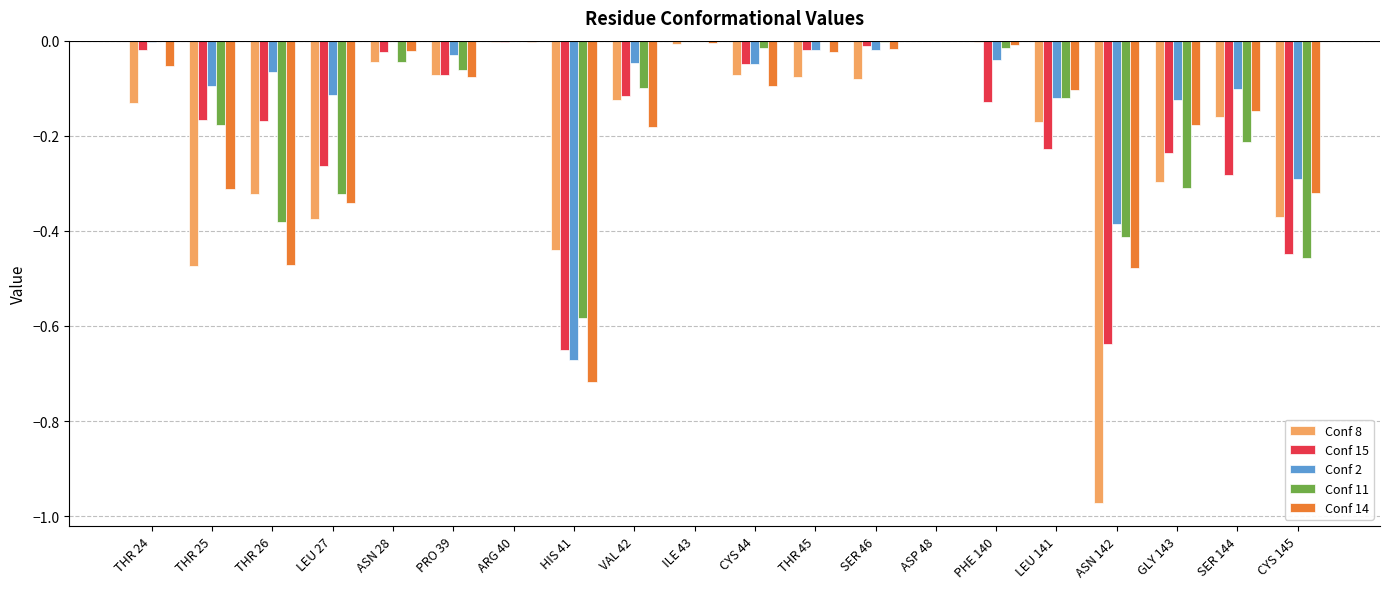

Which series has the largest total across all categories?

Conf 2